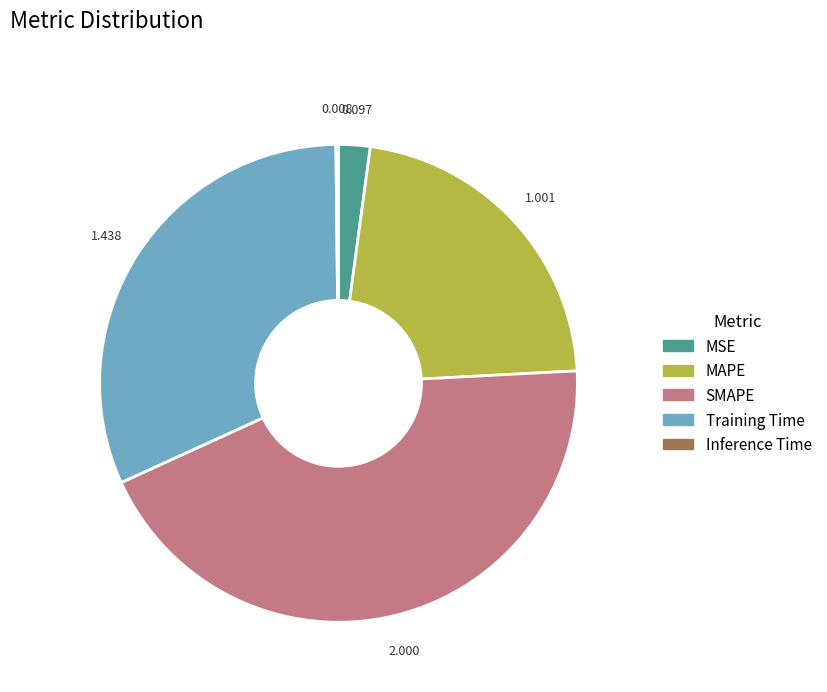

Is it true that SMAPE is 30% of the pie?

False